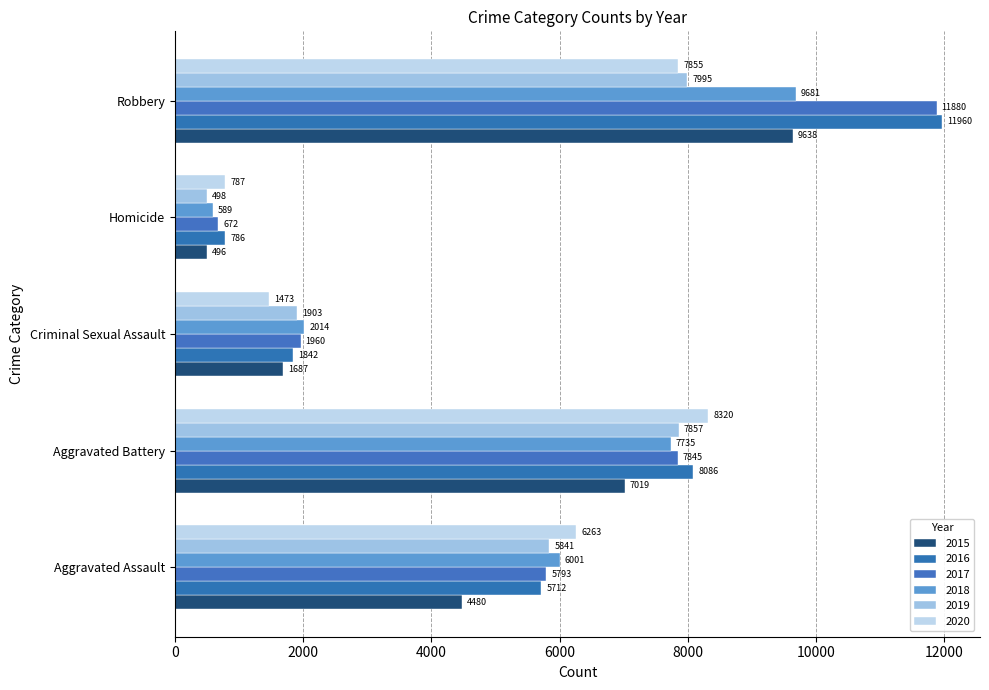

The value of 2020 at Homicide is 1214. True or false?

False